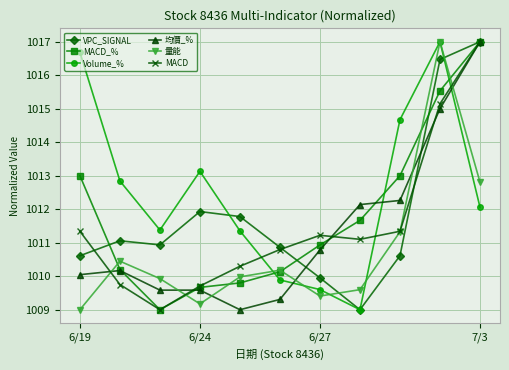

What is the difference between the maximum and minimum values in the VPC_SIGNAL series?

8.0